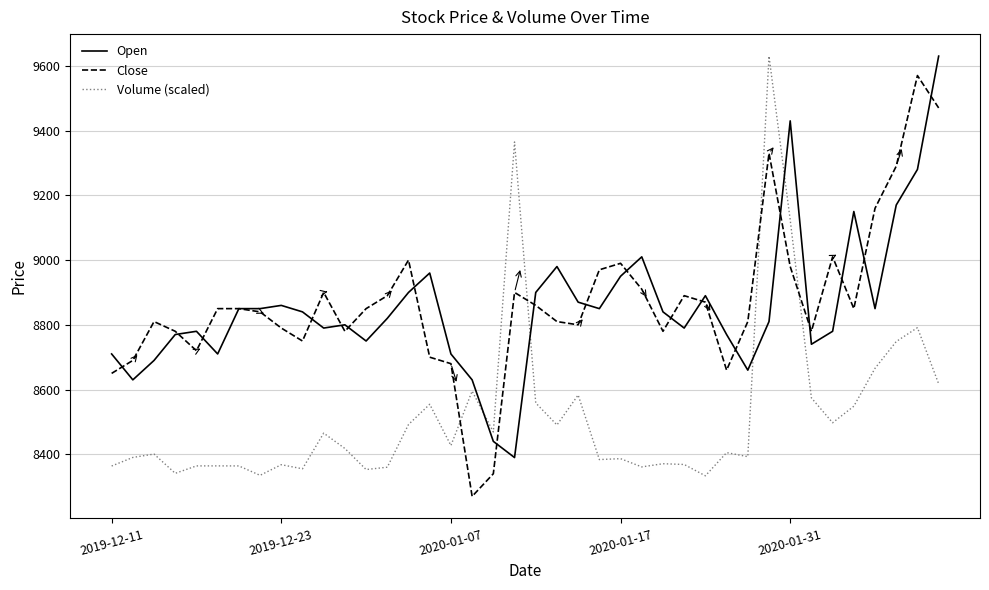

What is the minimum value shown in the chart?

8270.0